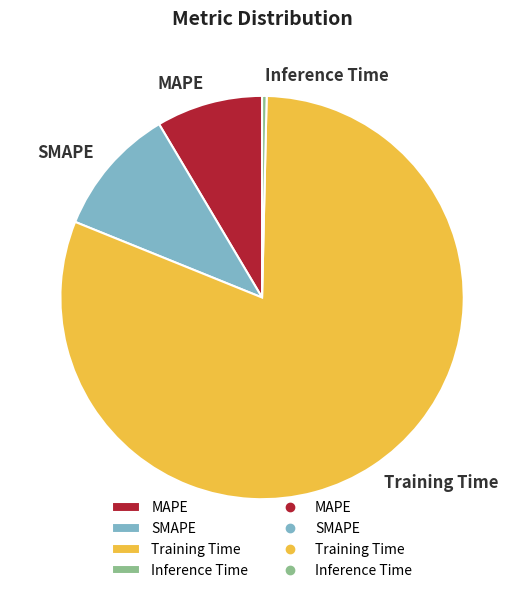

Does any single category account for the majority?

Yes